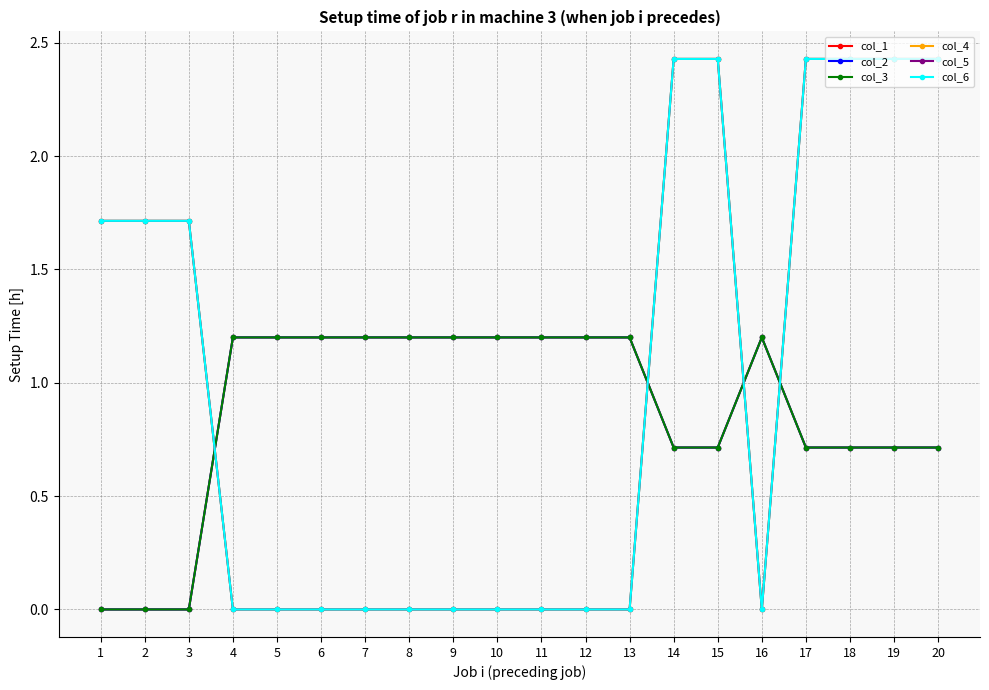

Reading left to right, transcribe all the data shown in this chart.

col_1: 1=0.0	2=0.0	3=0.0	4=1.2	5=1.2	6=1.2	7=1.2	8=1.2	9=1.2	10=1.2	11=1.2	12=1.2	13=1.2	14=0.7	15=0.7	16=1.2	17=0.7	18=0.7	19=0.7	20=0.7
col_2: 1=0.0	2=0.0	3=0.0	4=1.2	5=1.2	6=1.2	7=1.2	8=1.2	9=1.2	10=1.2	11=1.2	12=1.2	13=1.2	14=0.7	15=0.7	16=1.2	17=0.7	18=0.7	19=0.7	20=0.7
col_3: 1=0.0	2=0.0	3=0.0	4=1.2	5=1.2	6=1.2	7=1.2	8=1.2	9=1.2	10=1.2	11=1.2	12=1.2	13=1.2	14=0.7	15=0.7	16=1.2	17=0.7	18=0.7	19=0.7	20=0.7
col_4: 1=1.7	2=1.7	3=1.7	4=0.0	5=0.0	6=0.0	7=0.0	8=0.0	9=0.0	10=0.0	11=0.0	12=0.0	13=0.0	14=2.4	15=2.4	16=0.0	17=2.4	18=2.4	19=2.4	20=2.4
col_5: 1=1.7	2=1.7	3=1.7	4=0.0	5=0.0	6=0.0	7=0.0	8=0.0	9=0.0	10=0.0	11=0.0	12=0.0	13=0.0	14=2.4	15=2.4	16=0.0	17=2.4	18=2.4	19=2.4	20=2.4
col_6: 1=1.7	2=1.7	3=1.7	4=0.0	5=0.0	6=0.0	7=0.0	8=0.0	9=0.0	10=0.0	11=0.0	12=0.0	13=0.0	14=2.4	15=2.4	16=0.0	17=2.4	18=2.4	19=2.4	20=2.4